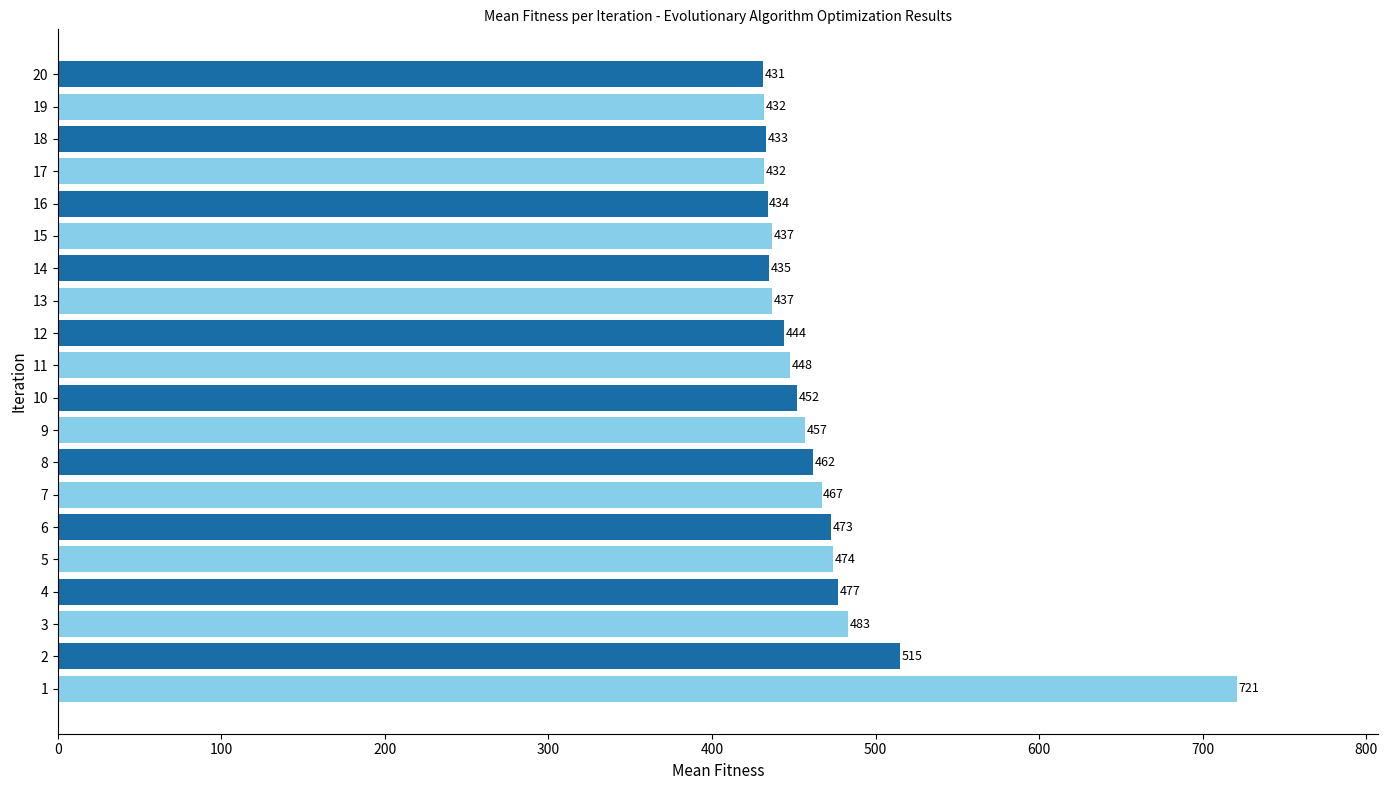

What is the difference between the maximum and minimum values?

290